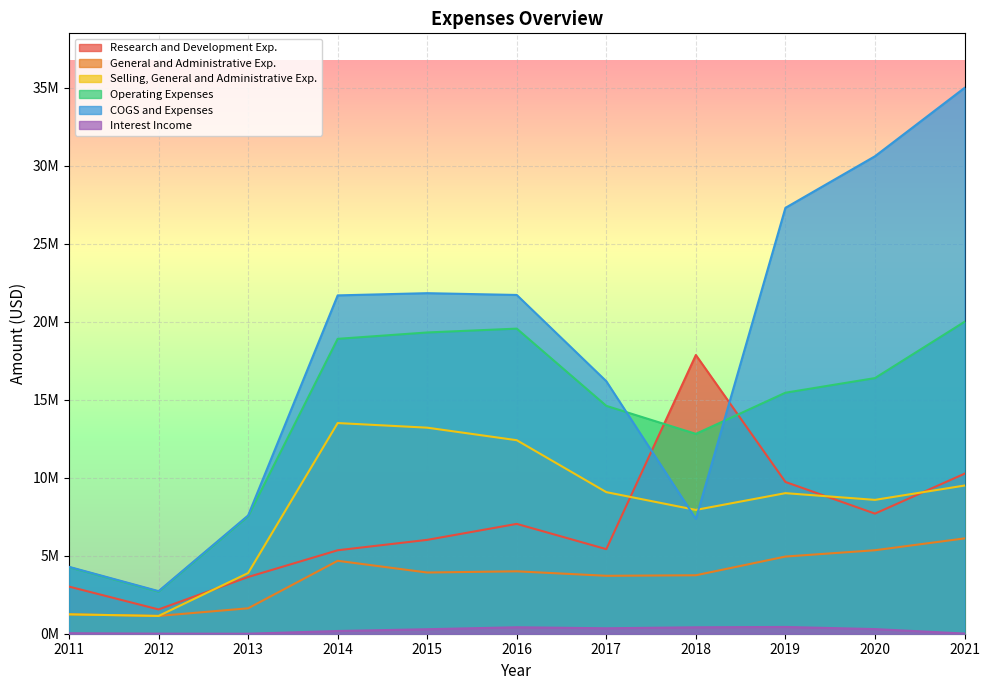

True or false: Operating Expenses and Interest Income intersect in this chart.

False